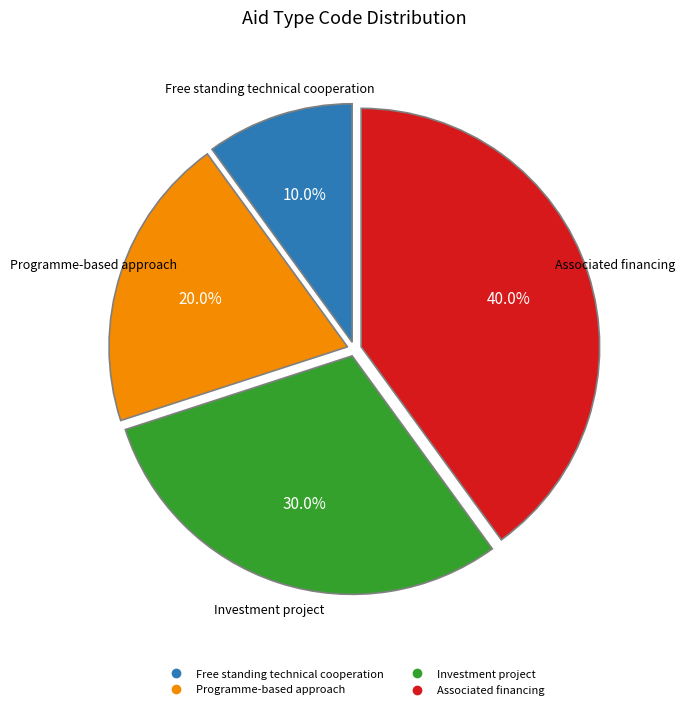

Rank the categories by value from lowest to highest.

Free standing technical cooperation, Programme-based approach, Investment project, Associated financing